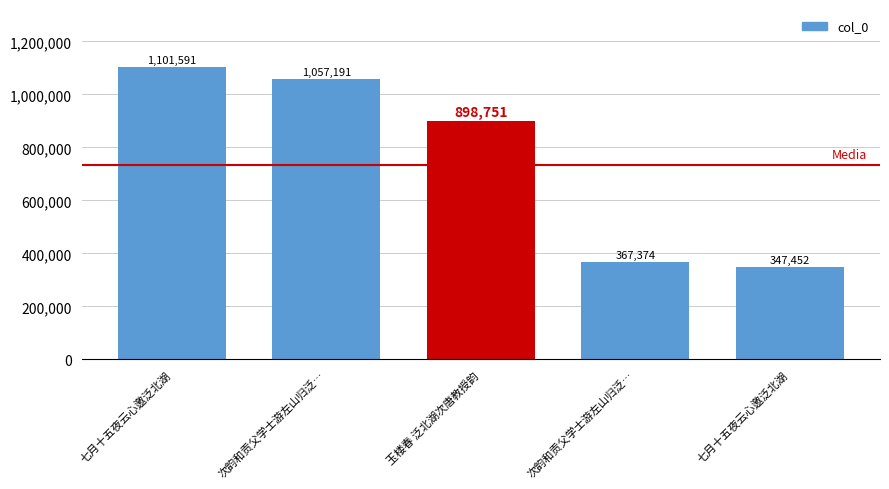

Which has a higher value, 七月十五夜云心邀泛北湖 or 次韵和贡父学士游左山归泛…?

次韵和贡父学士游左山归泛…